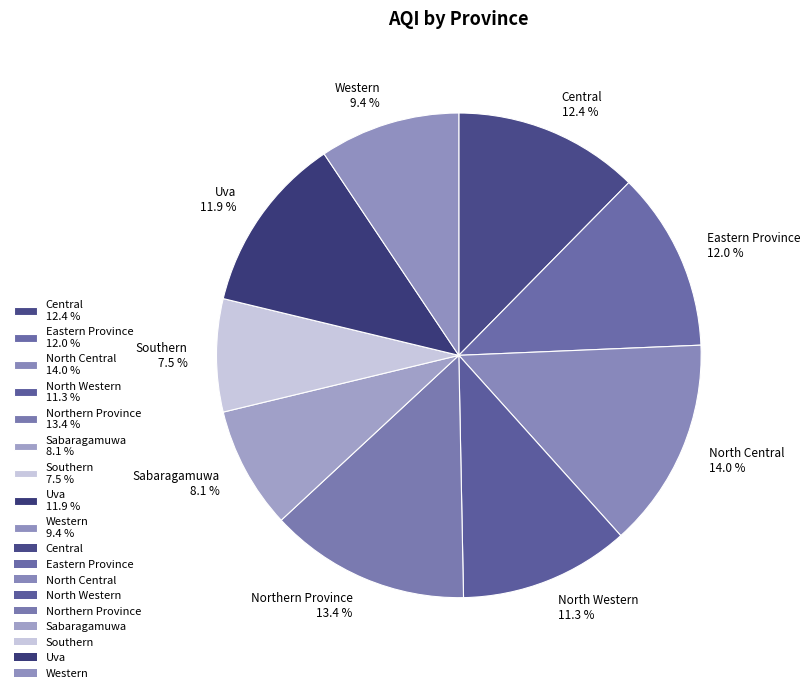

To the nearest percent, what portion does Western represent?

9%